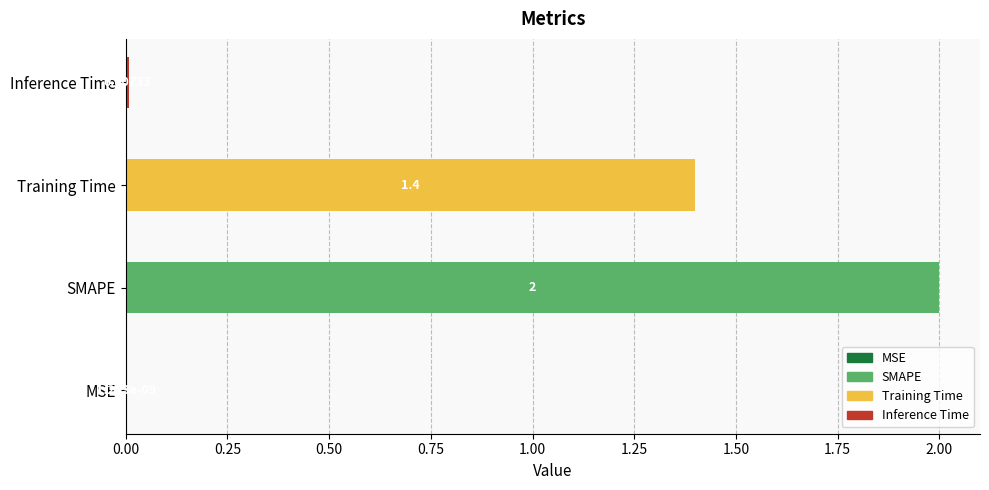

Between SMAPE and Training Time, which is larger?

SMAPE